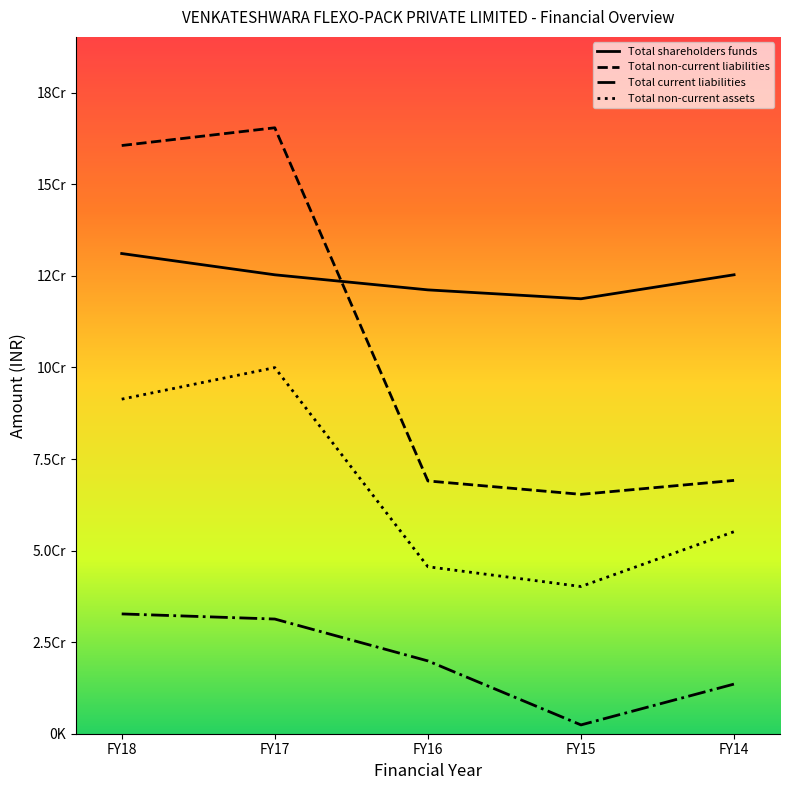

Which series has the largest range (max minus min)?

Total non-current liabilities